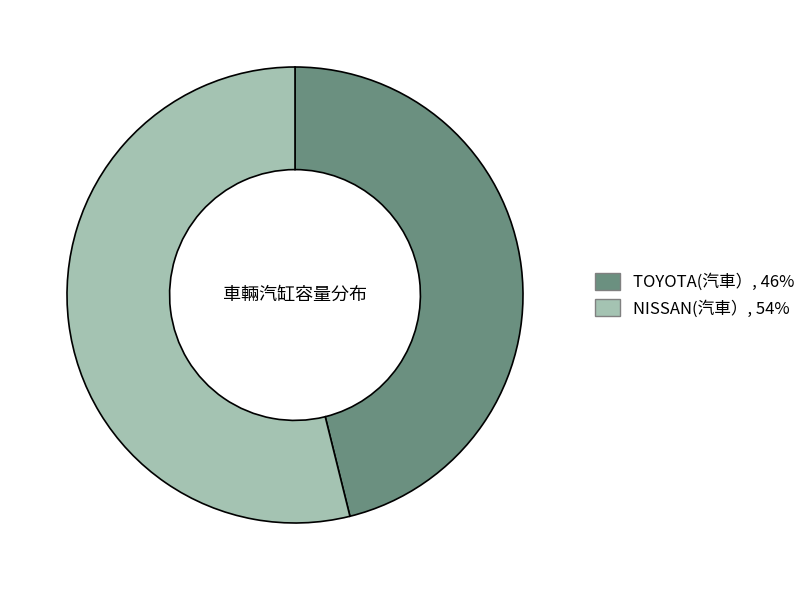

Rank the categories by value from lowest to highest.

TOYOTA(汽車）, NISSAN(汽車）